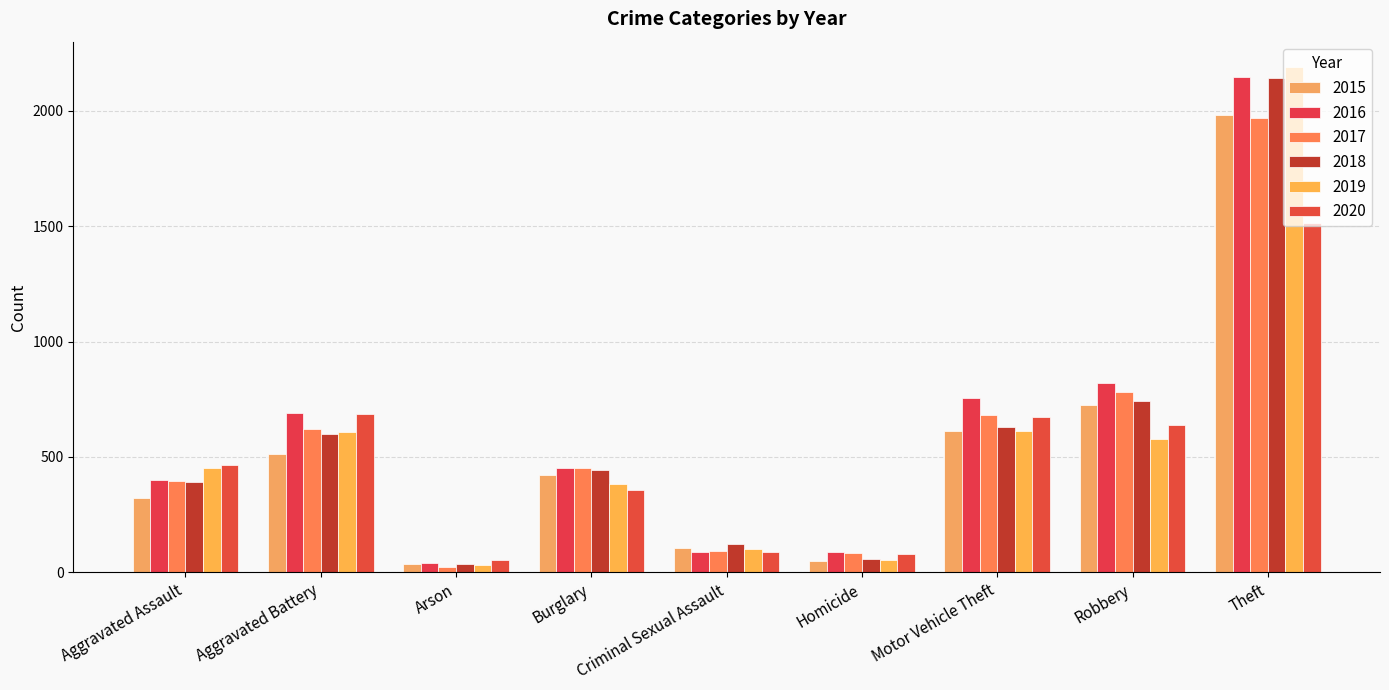

How many bars are there in each group?

6